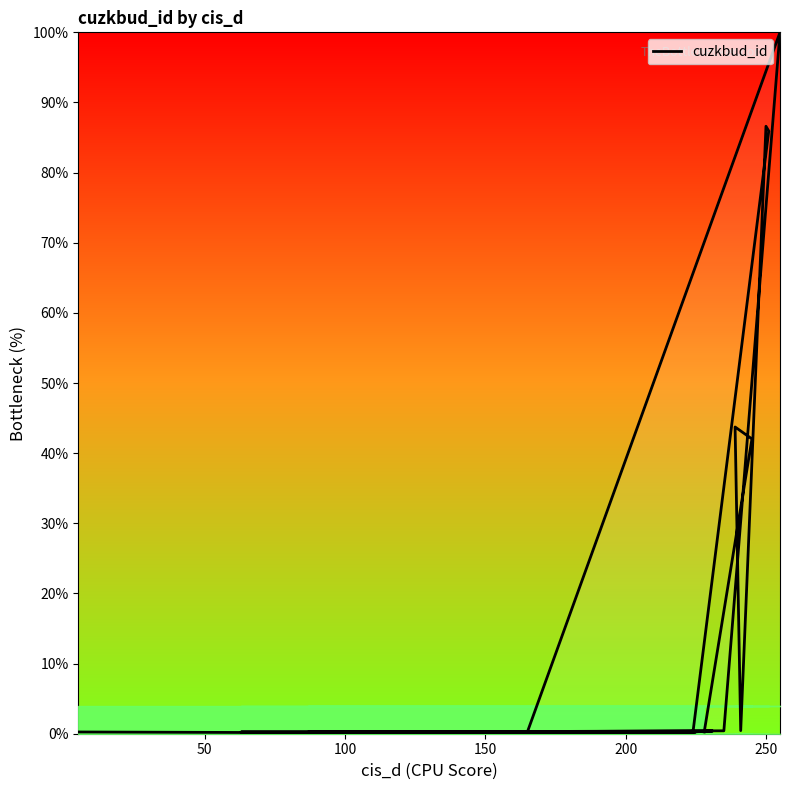

What is the value of the 11th point from the left?

100.0